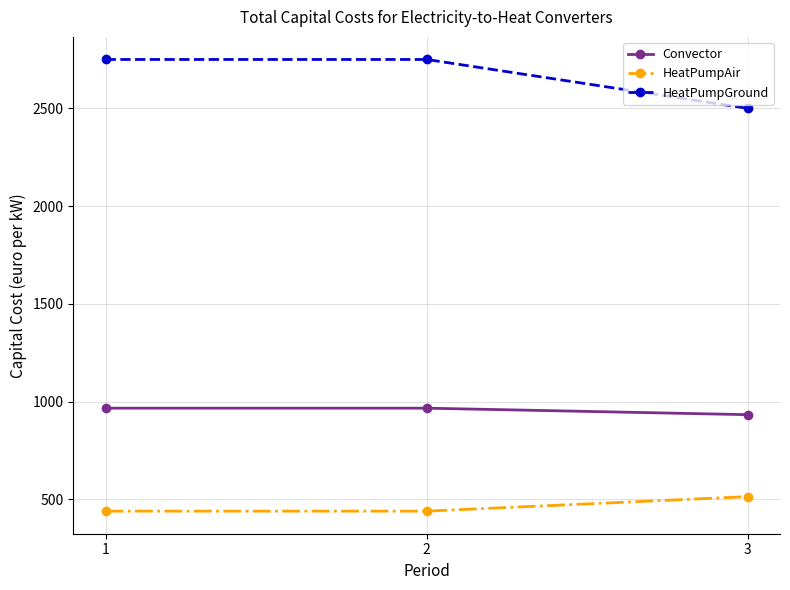

How many data points in Convector are above 966?

2